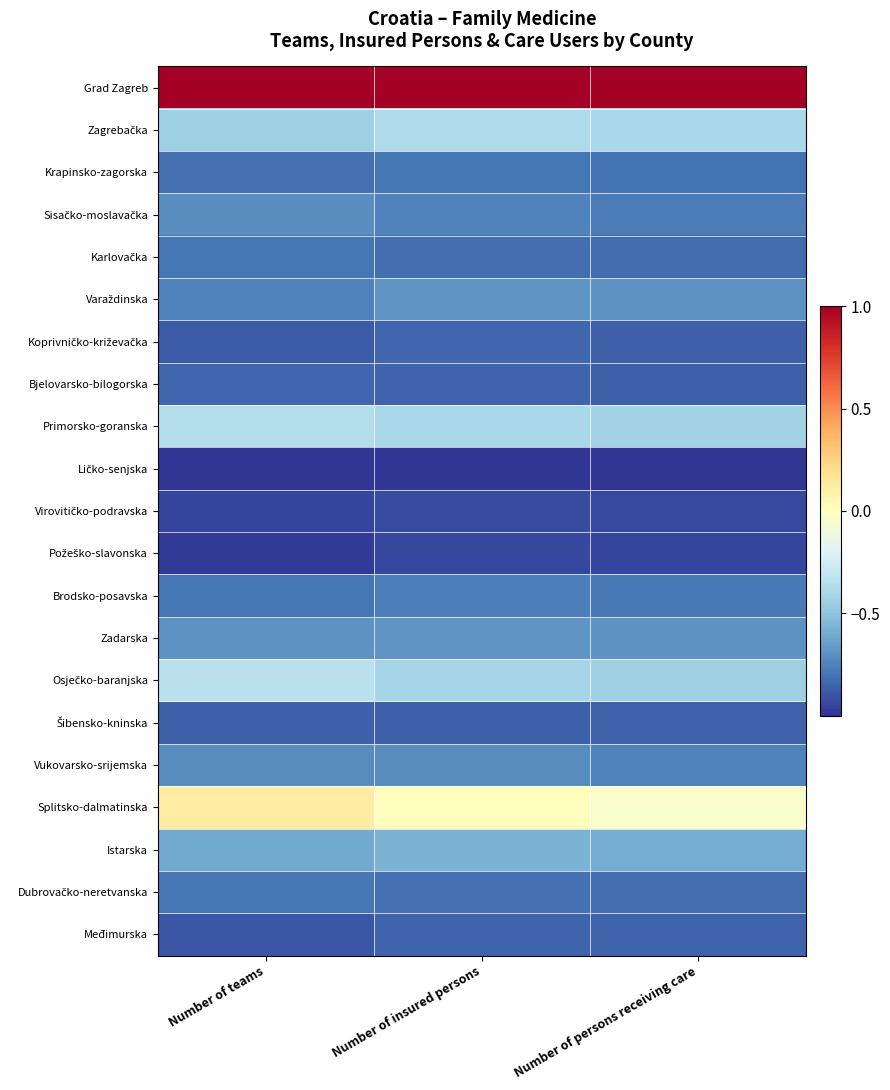

At which category is the sum across all series the highest?

Number of insured persons